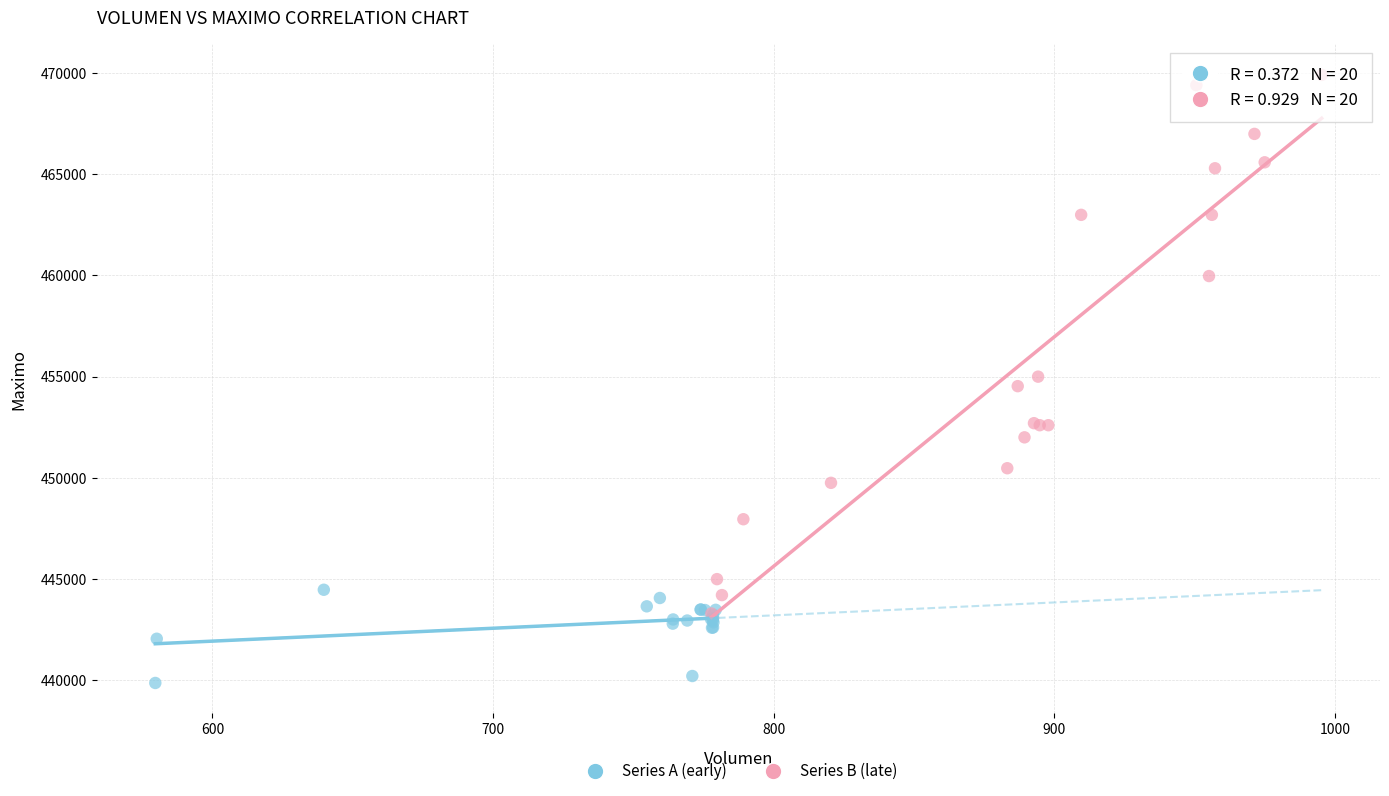

Which series has the widest spread of Y values?

Series B (late)